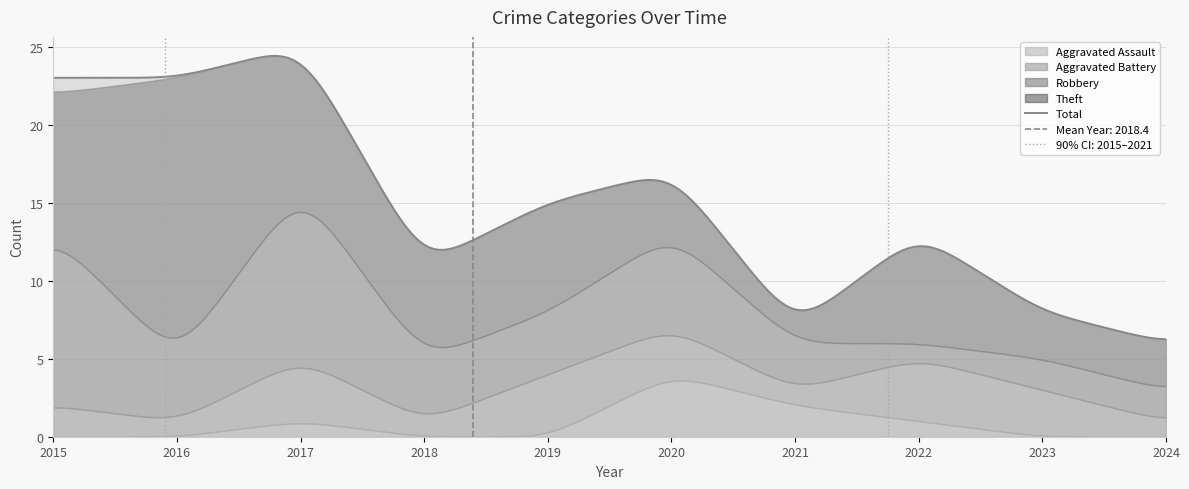

Which series changed the most between 2017 and 2021?

Total